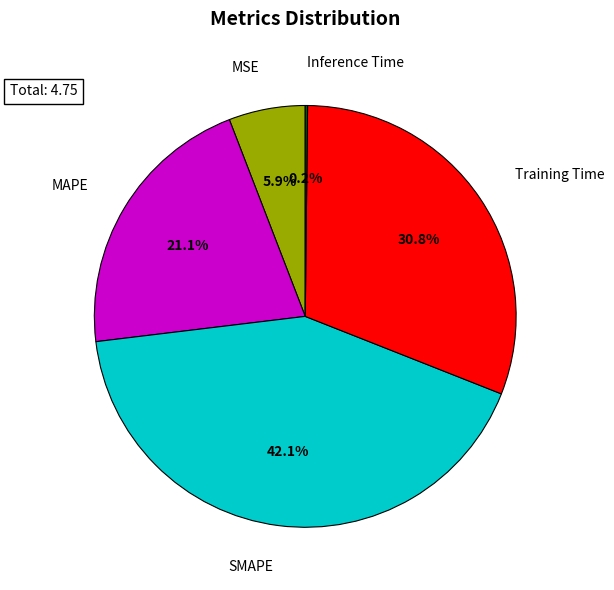

Is Training Time the majority of the pie?

No